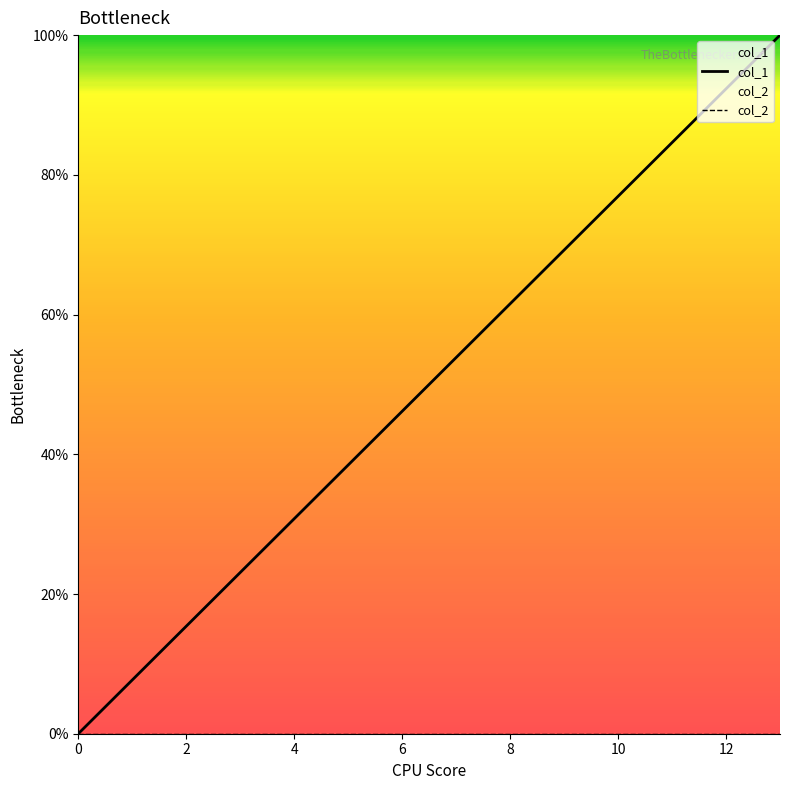

List the series in order of their peak value, lowest first.

col_2, col_1